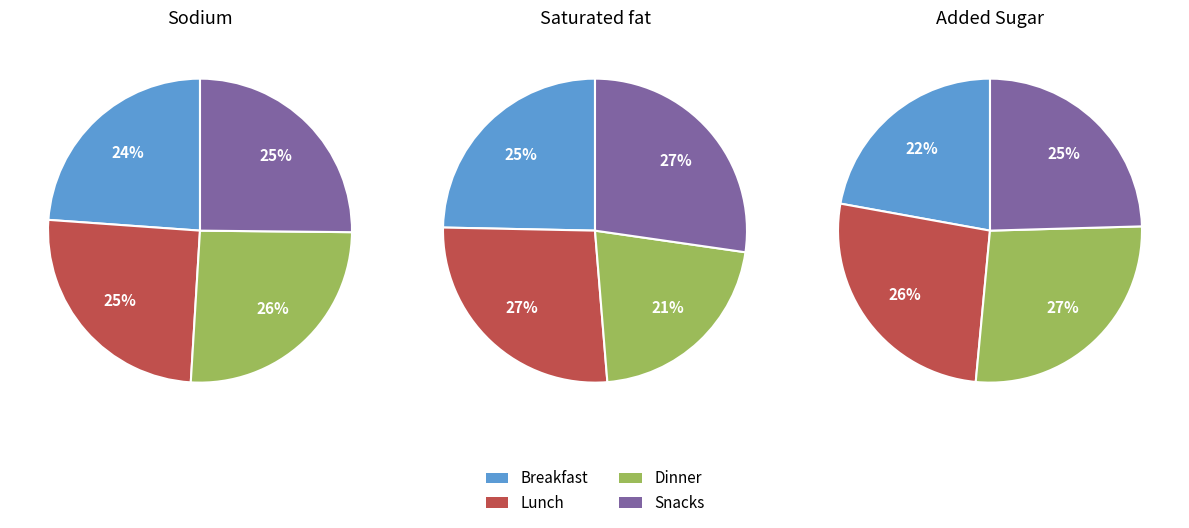

Does 0 account for over 50% of the chart?

No